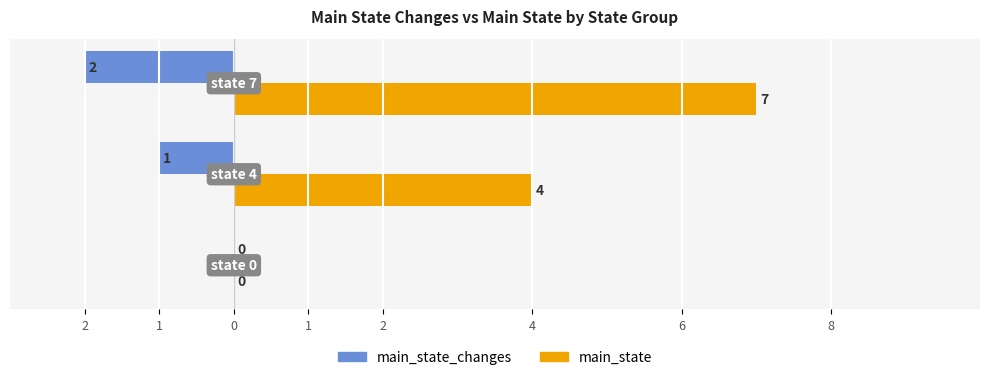

Reading right to left, what are all the values shown in this chart?

main_state_changes: -2	-1	0
main_state: 7	4	0